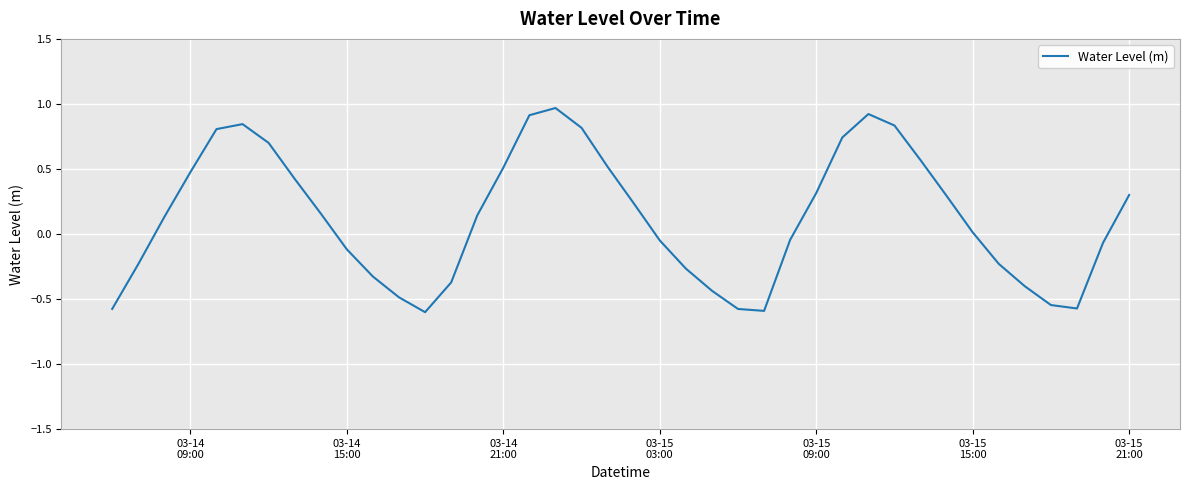

What is the minimum value shown in the chart?

-0.6